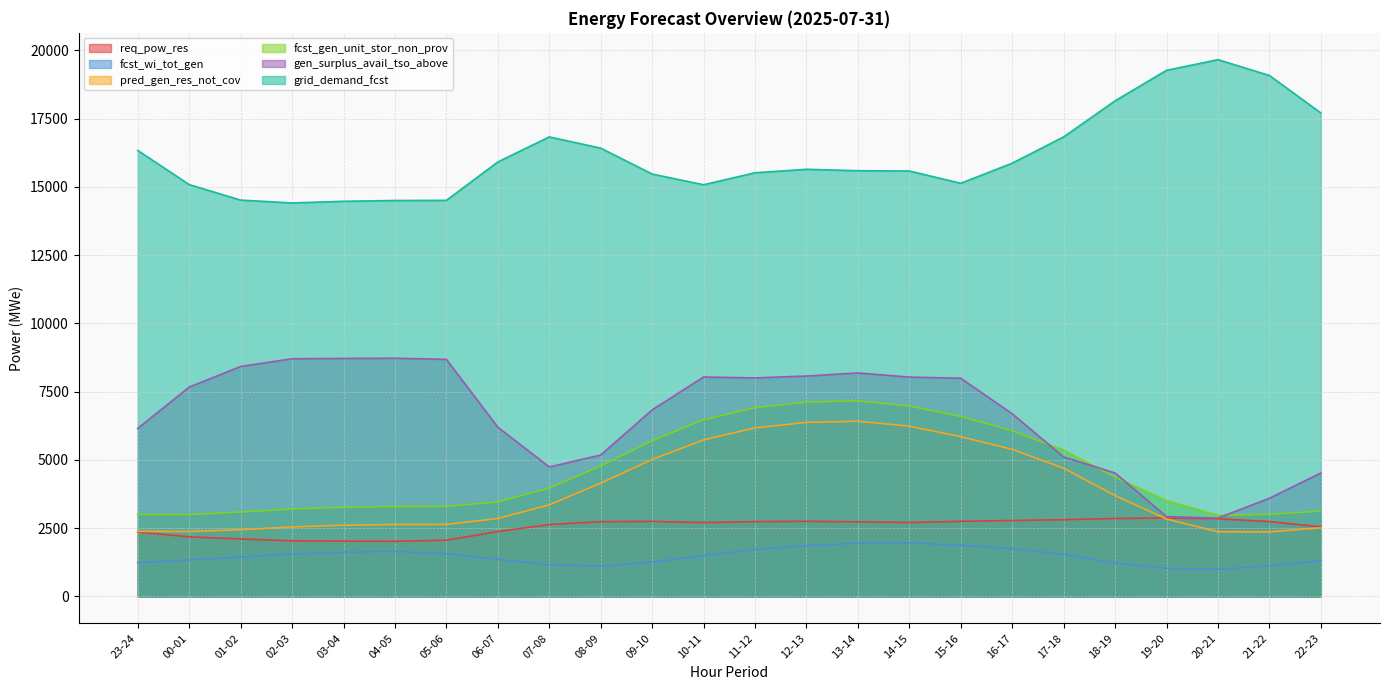

At how many categories does at least one series exceed 19043?

3